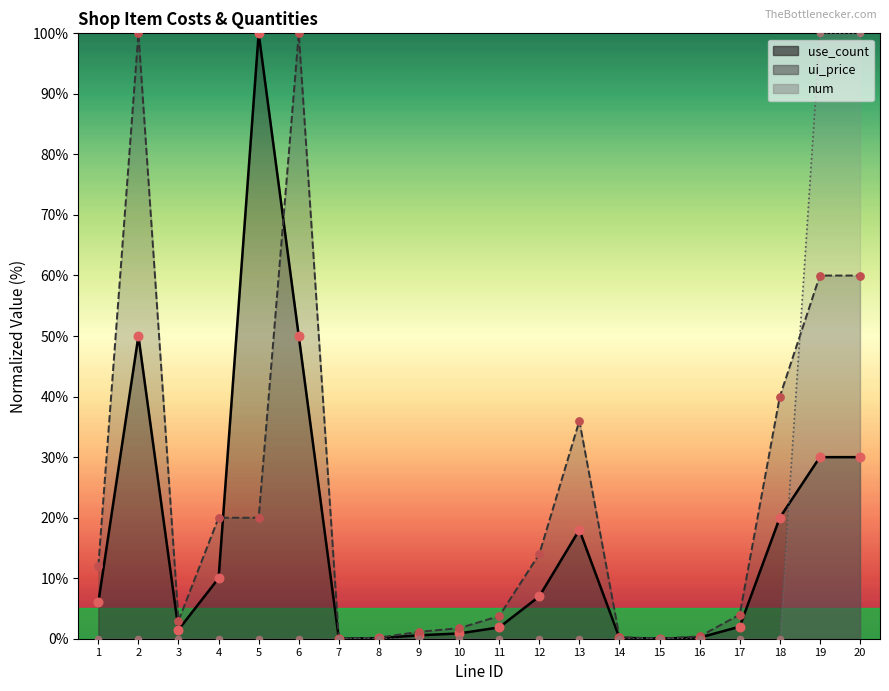

What are all the series names shown in the legend?

use_count, ui_price, num